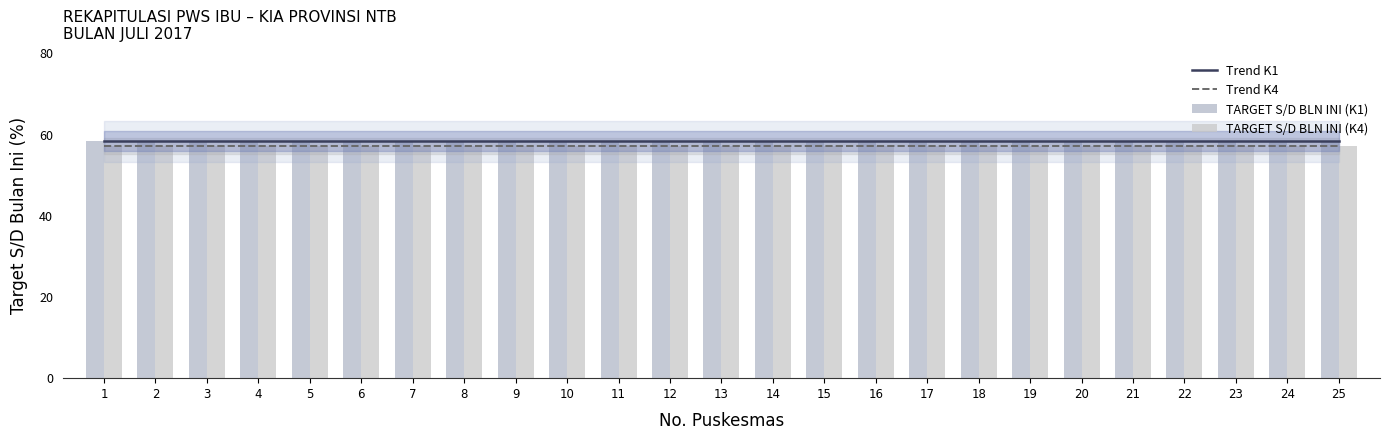

Is the value of TARGET S/D BLN INI (K1) at 11 greater than the value of TARGET S/D BLN INI (K4) at 15?

Yes